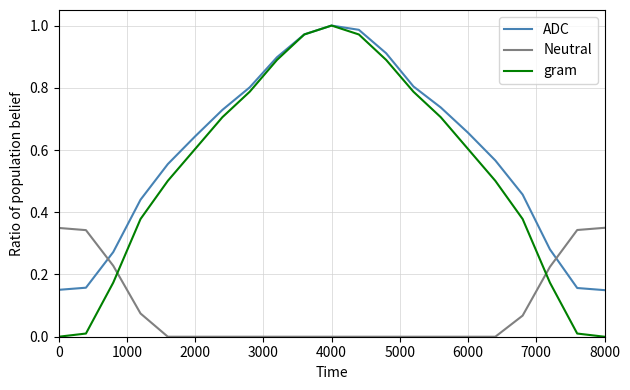

Which series has the widest spread of values?

gram